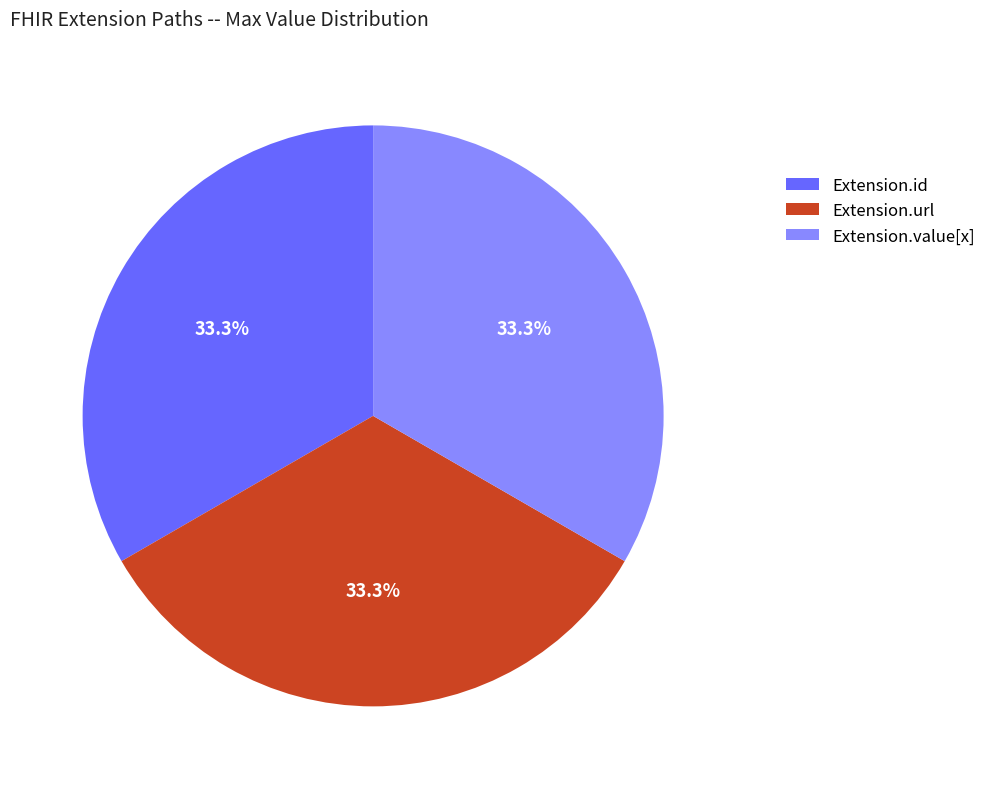

Is there a majority slice in this chart?

No